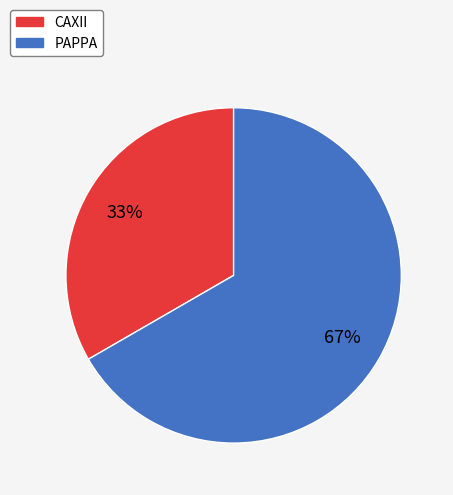

How many slices are in this pie chart?

2